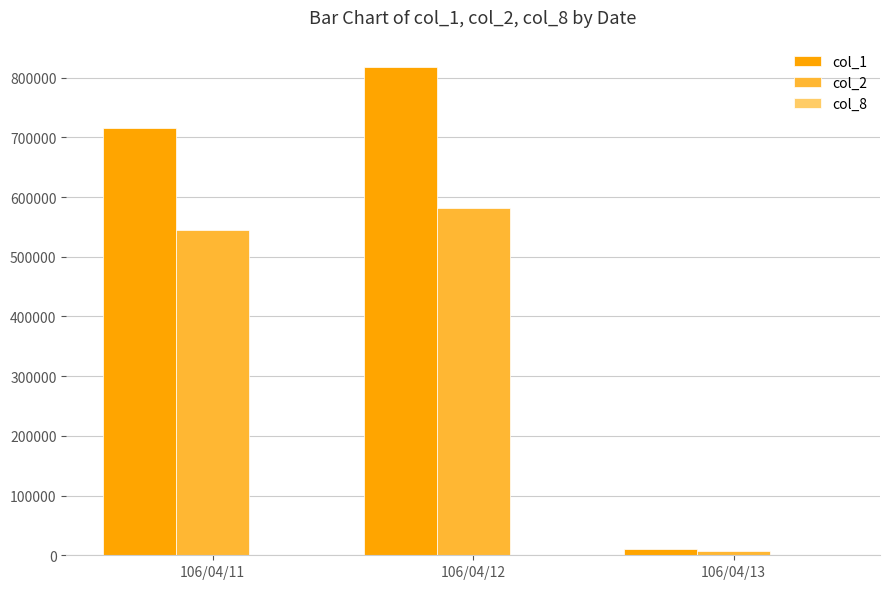

At which category is the sum across all series the highest?

106/04/12